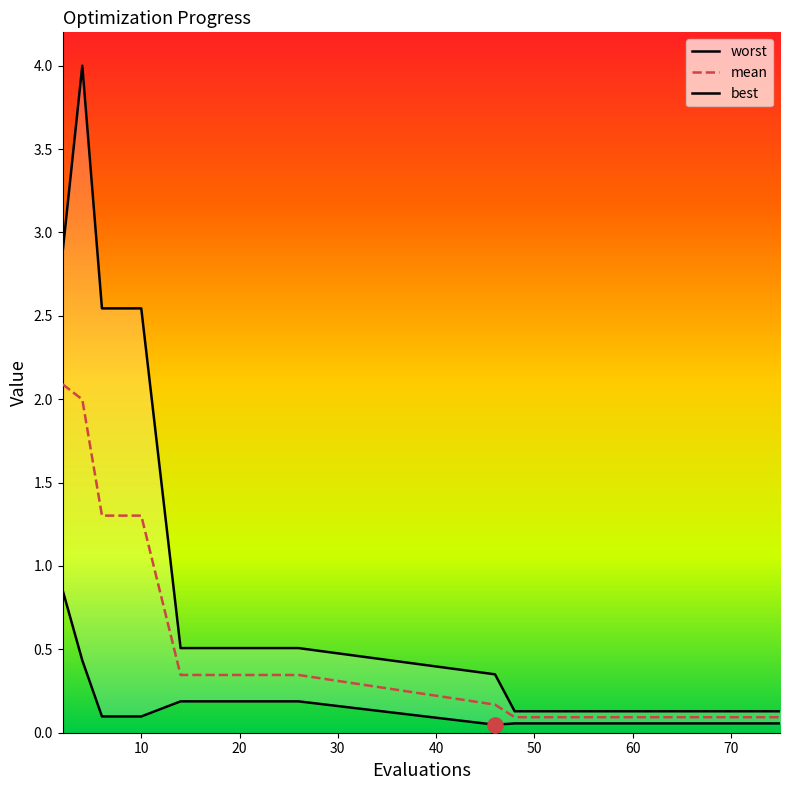

What are all the series names shown in the legend?

worst, mean, best